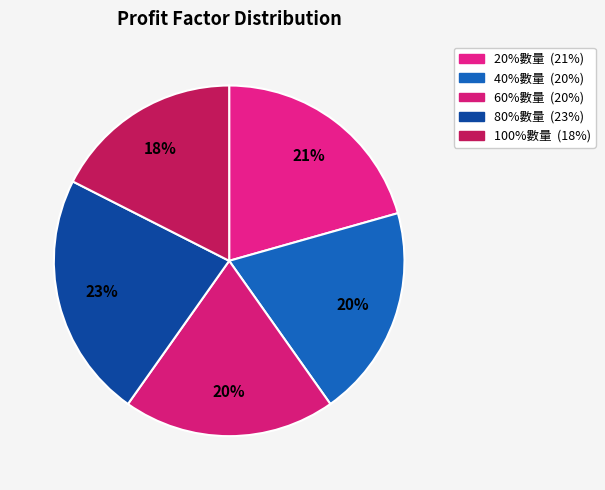

To the nearest percent, what is the combined percentage of 100%數量 and 40%數量?

37%